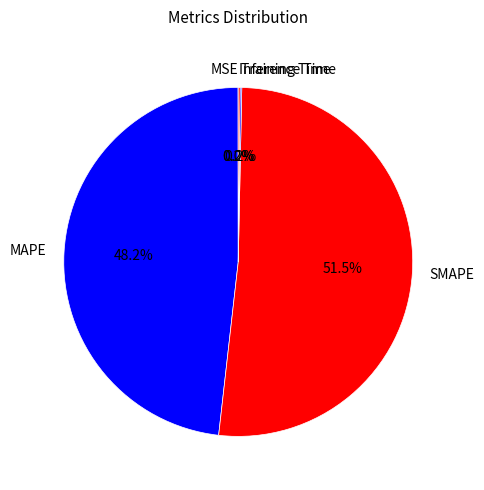

Which category has the biggest portion of the pie?

SMAPE